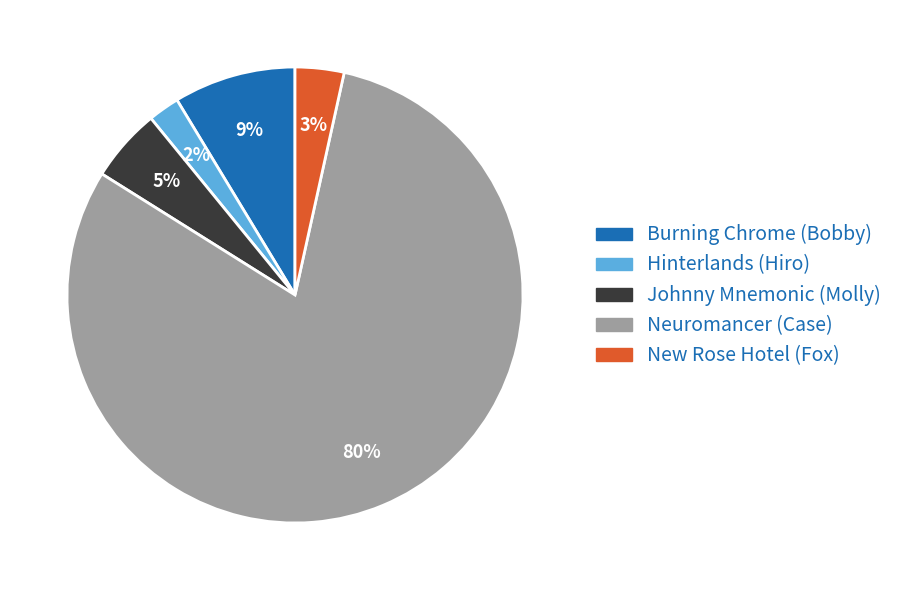

Does New Rose Hotel (Fox) account for over 50% of the chart?

No